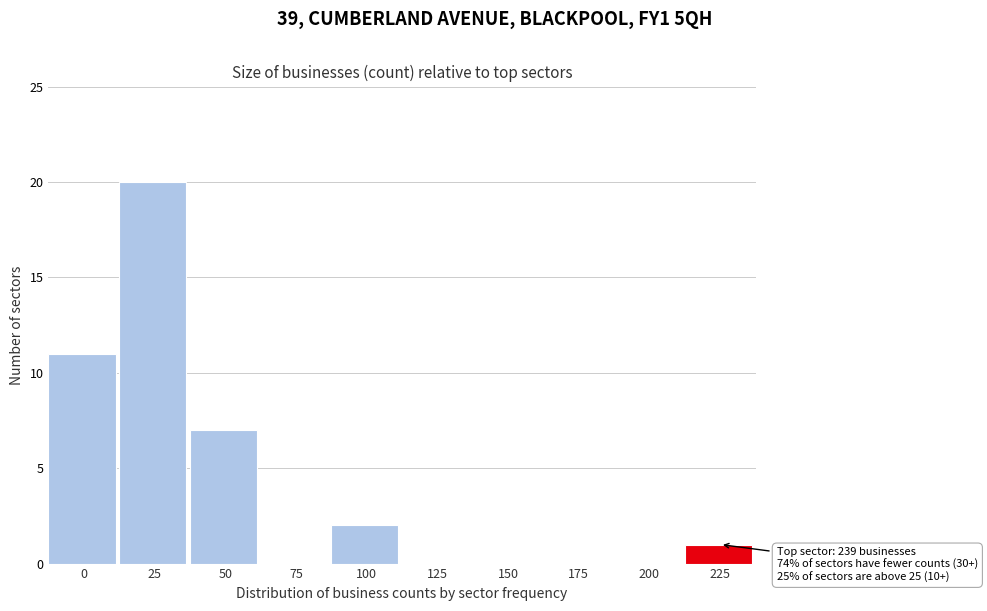

Reading left to right, extract all data points from this chart.

0=11	25=20	50=7	75=0	100=2	125=0	150=0	175=0	200=0	225=1